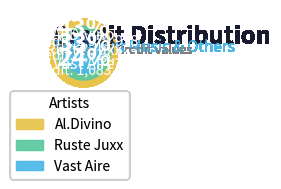

To the nearest percent, what is the combined percentage of Vast Aire and Ruste Juxx?

57%